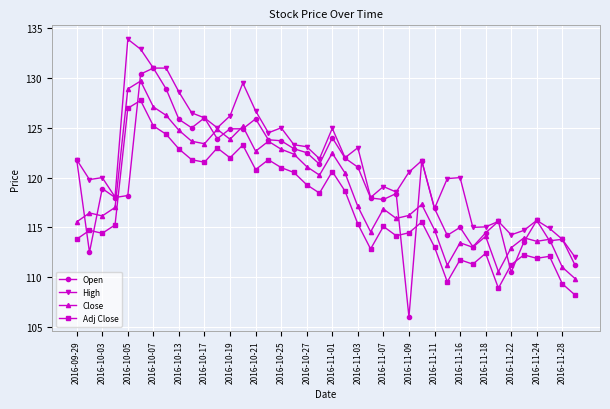

Which series ends up on top after the final intersection of Close and Open?

Open